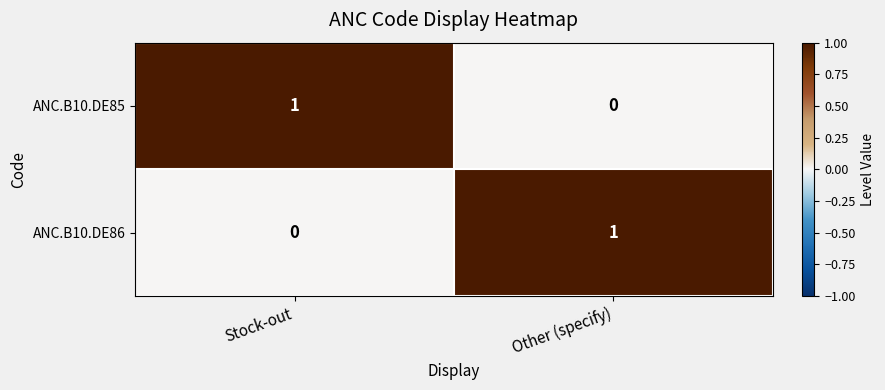

At which label does ANC.B10.DE85 reach its minimum?

Other (specify)